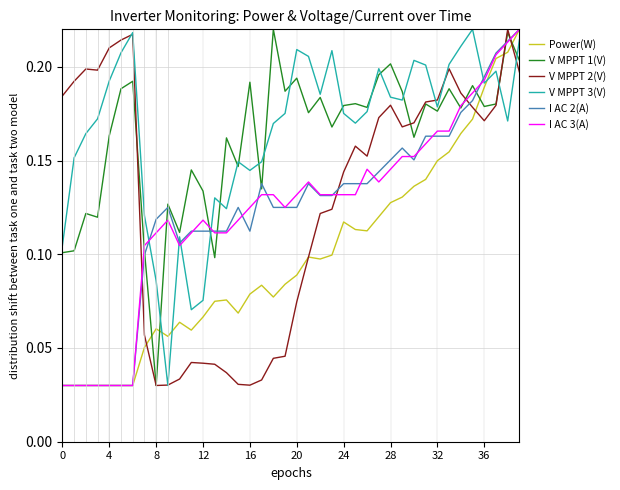

True or false: V MPPT 1(V) and V MPPT 2(V) cross at least once.

True